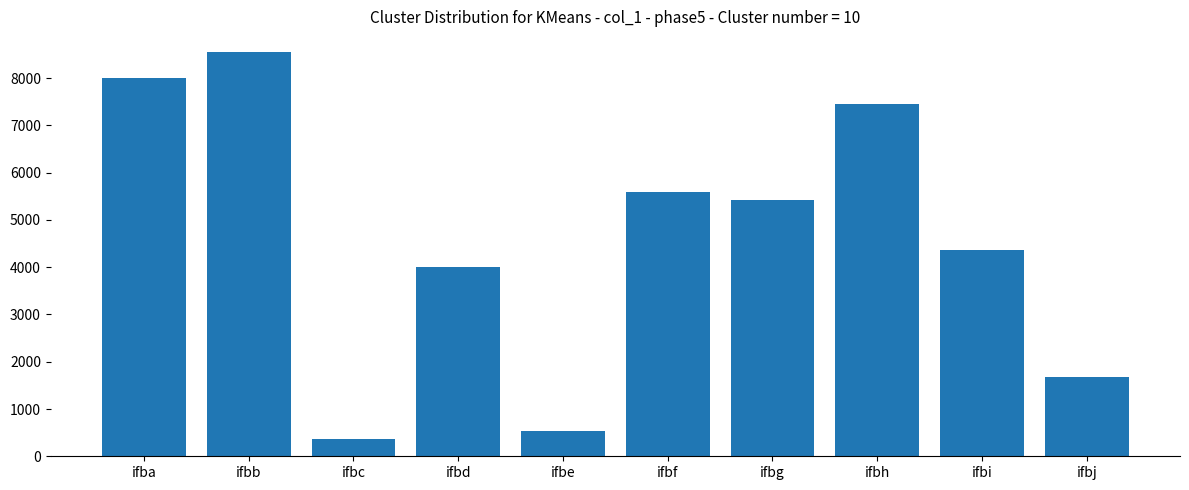

How many distinct data groups are displayed?

1